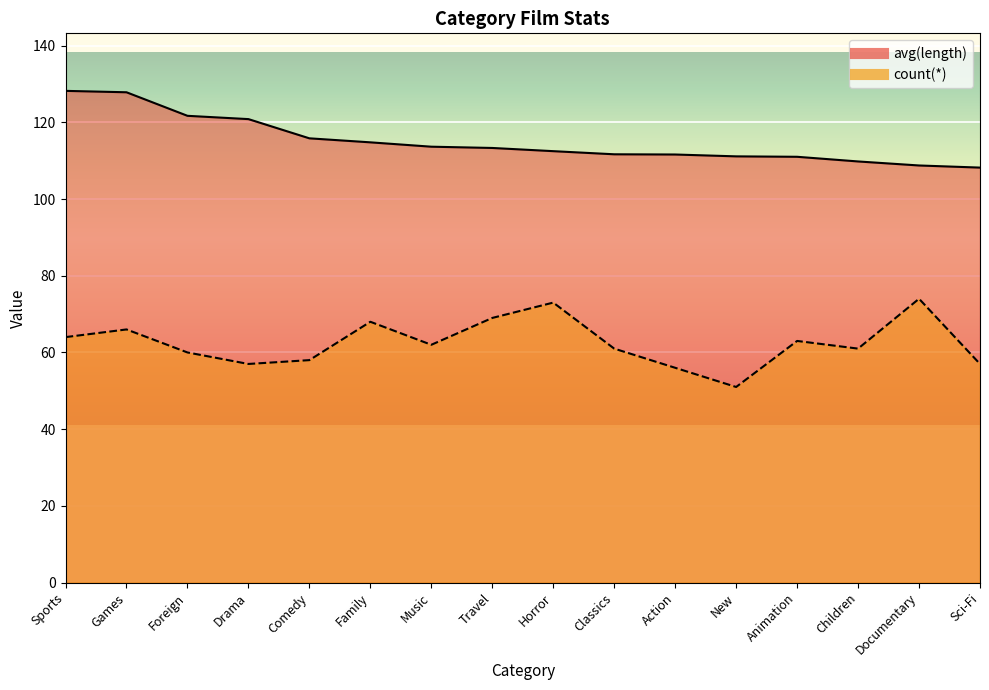

Reading left to right, transcribe all the data shown in this chart.

avg_length: Sports=128.2	Games=127.8	Foreign=121.7	Drama=120.8	Comedy=115.8	Family=114.8	Music=113.6	Travel=113.3	Horror=112.5	Classics=111.7	Action=111.6	New=111.1	Animation=111.0	Children=109.8	Documentary=108.8	Sci-Fi=108.2
count: Sports=64.0	Games=66.0	Foreign=60.0	Drama=57.0	Comedy=58.0	Family=68.0	Music=62.0	Travel=69.0	Horror=73.0	Classics=61.0	Action=56.0	New=51.0	Animation=63.0	Children=61.0	Documentary=74.0	Sci-Fi=57.0